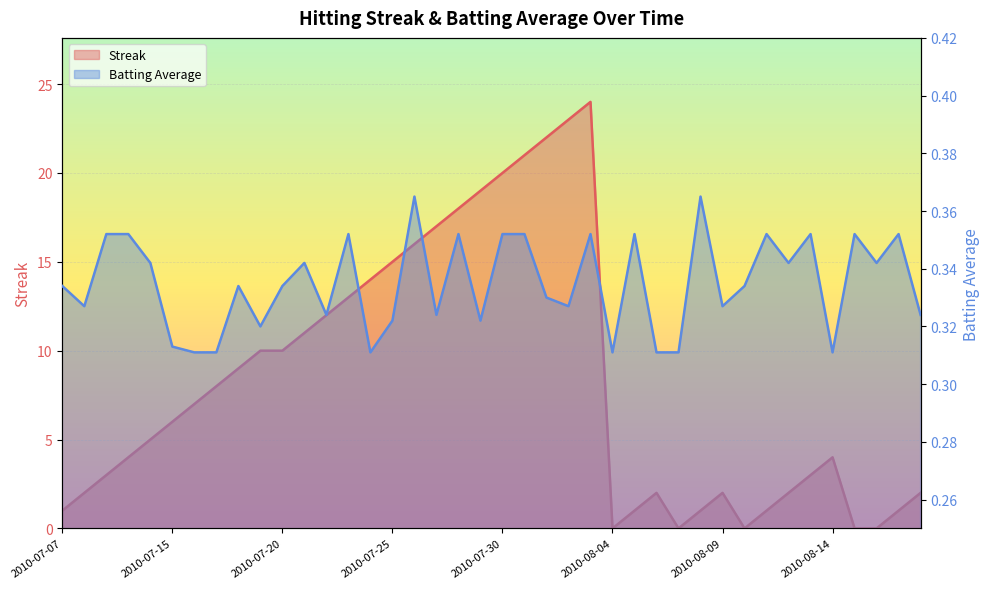

List the series in order of their overall mean, lowest first.

Batting Average1, Streak